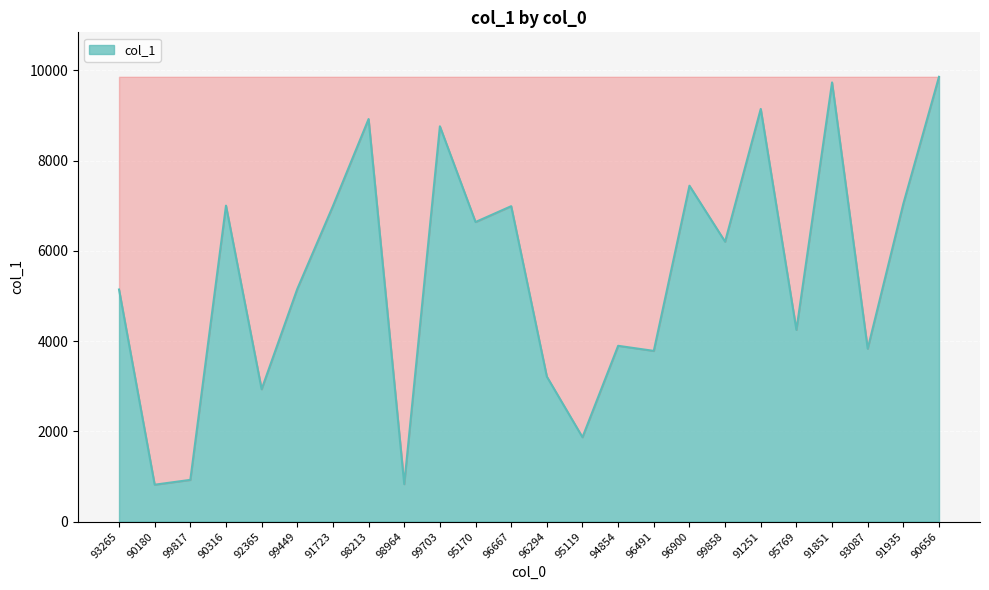

The chart shows a value of 3831 at 93087. True or false?

True